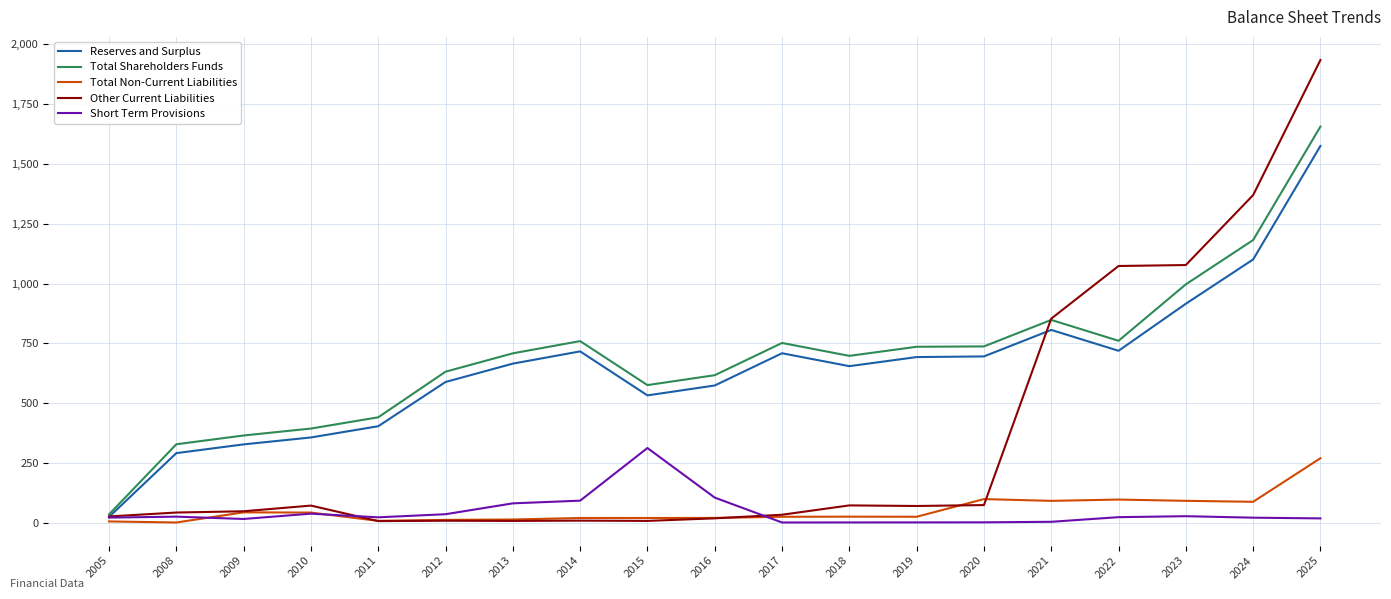

What is the sum of the Total Shareholders Funds values at 2021 and 2015?

1423.5